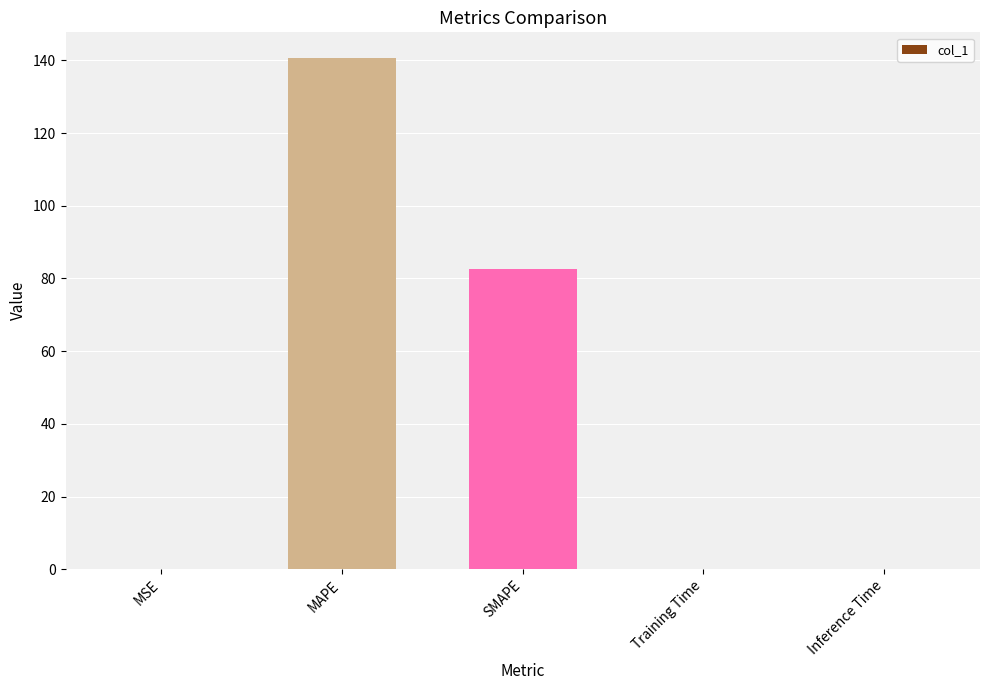

Is it true that the value at Inference Time is 0.0?

True